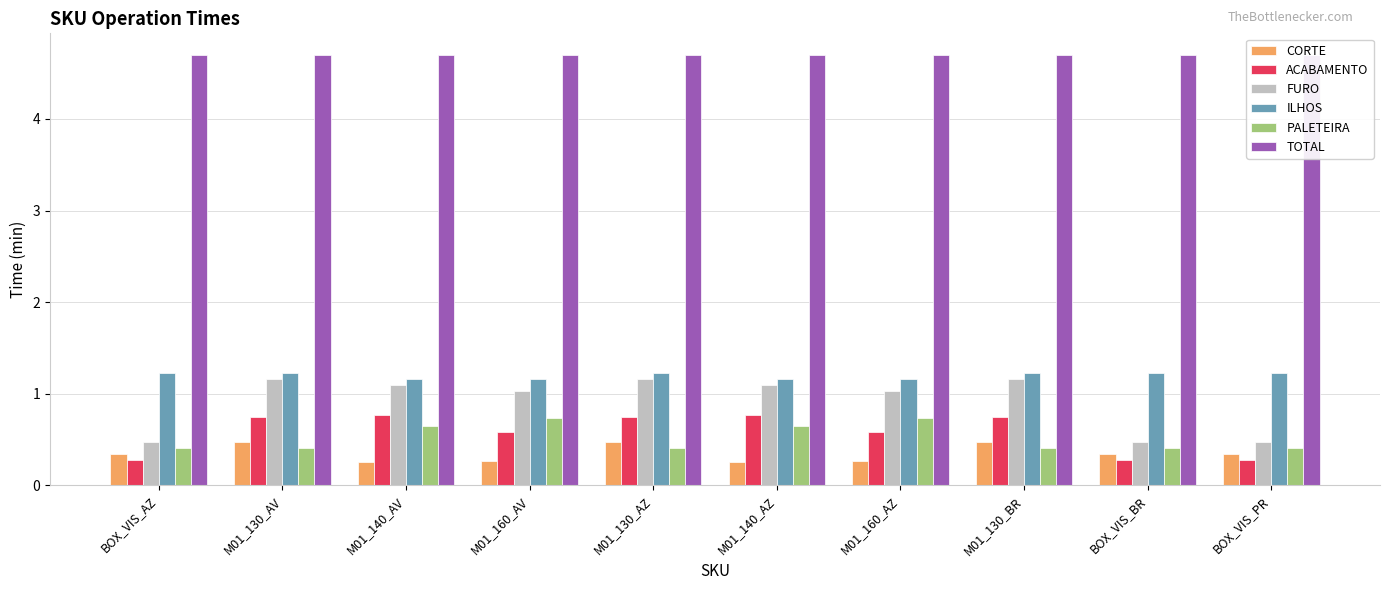

How many CORTE values are between 0 and 1?

10